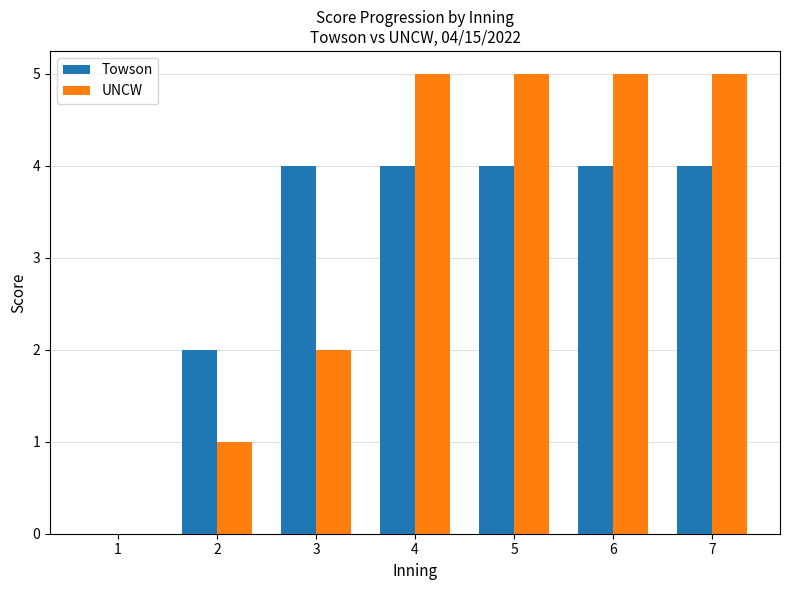

How many groups of bars are there?

7